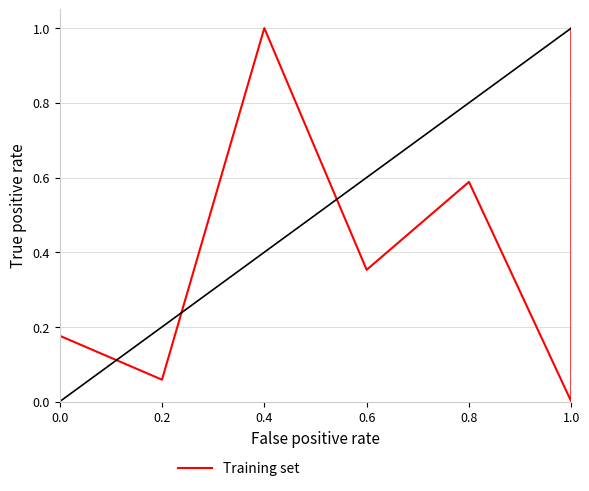

What is the change in value from 0.4 to 1.0?

-1.0